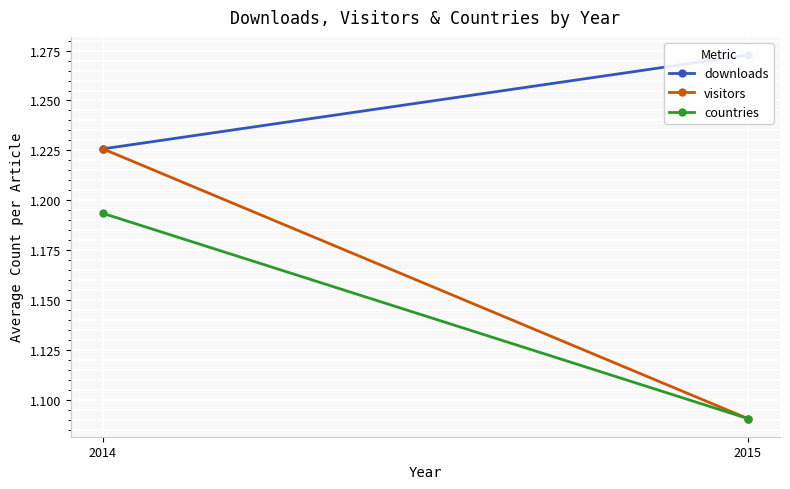

What is the greatest value displayed?

1.3